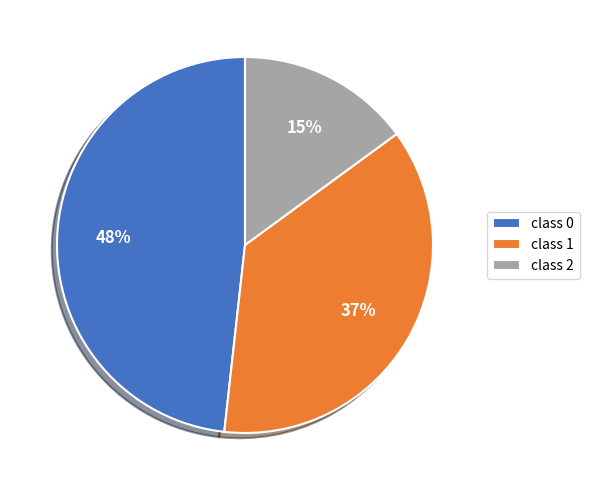

Which category has the smallest portion of the pie?

class 2